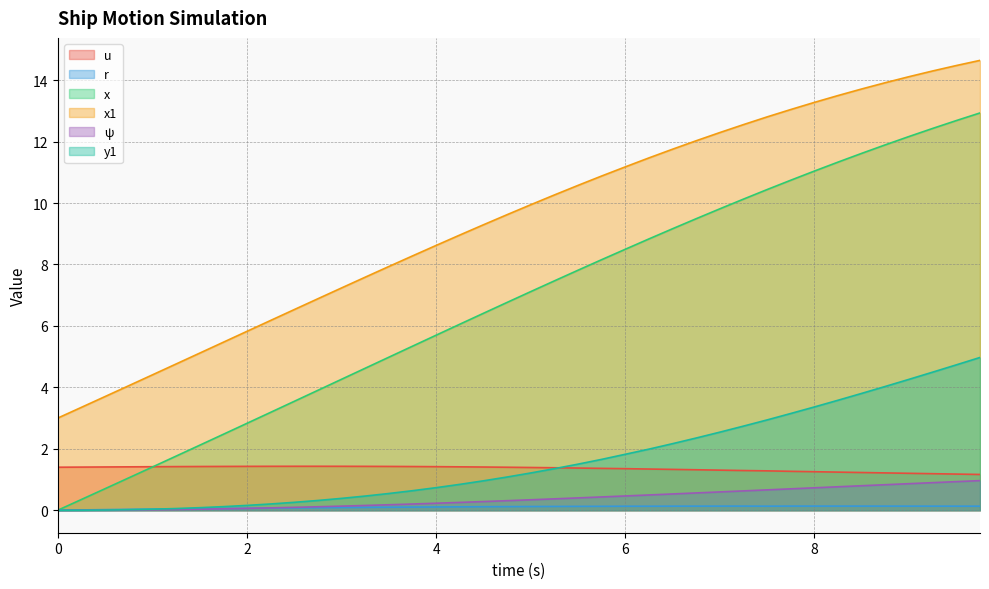

True or false: y1 and ψ intersect in this chart.

False